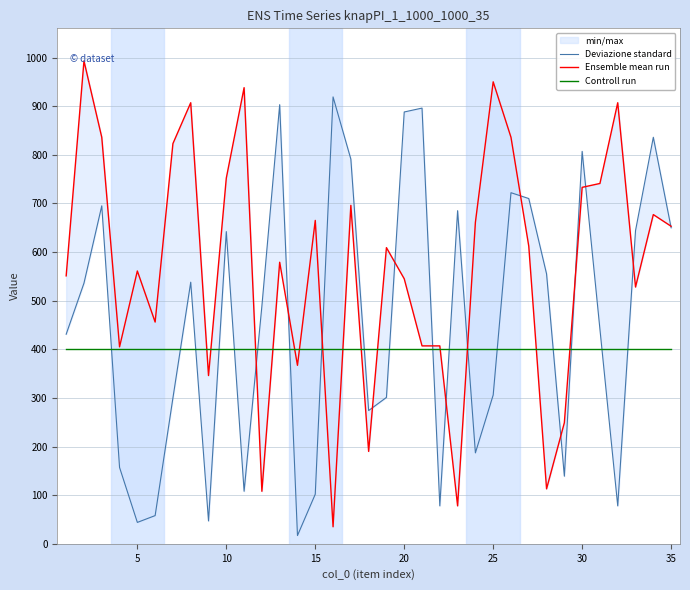

Is the value of Ensemble mean run at 22 greater than the value of Controll run at 11?

No